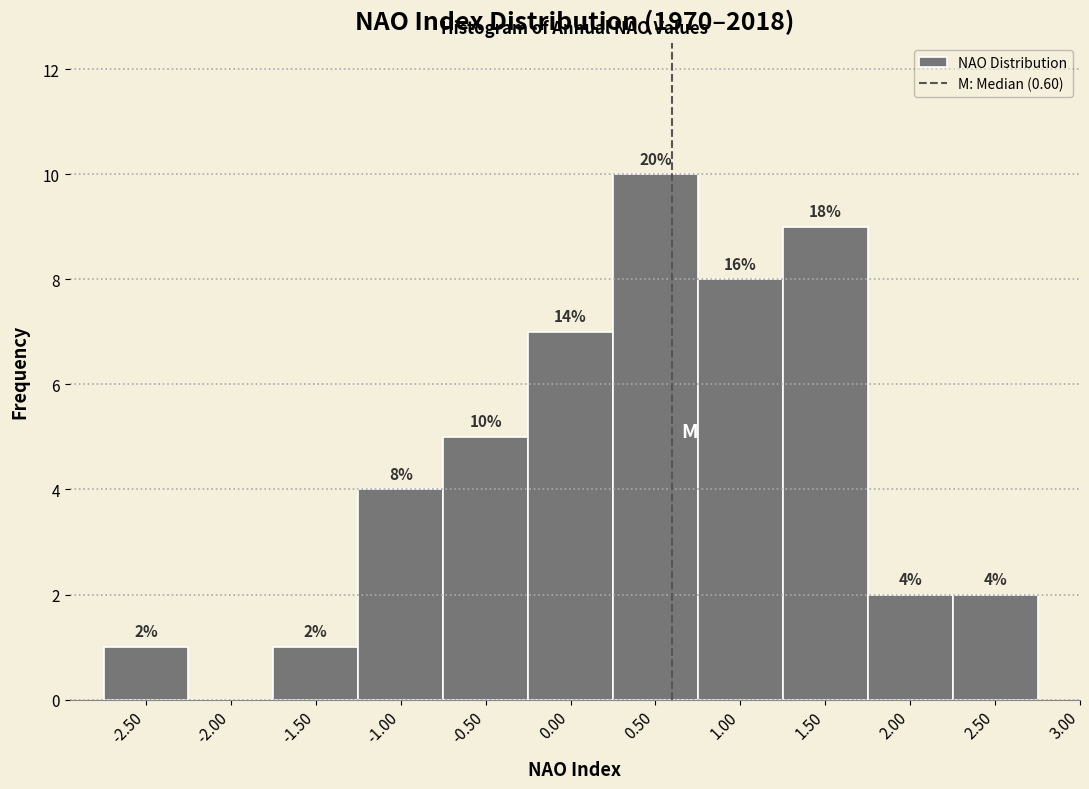

Over which range of the x-axis is the bar tallest?

0.25 to 0.75